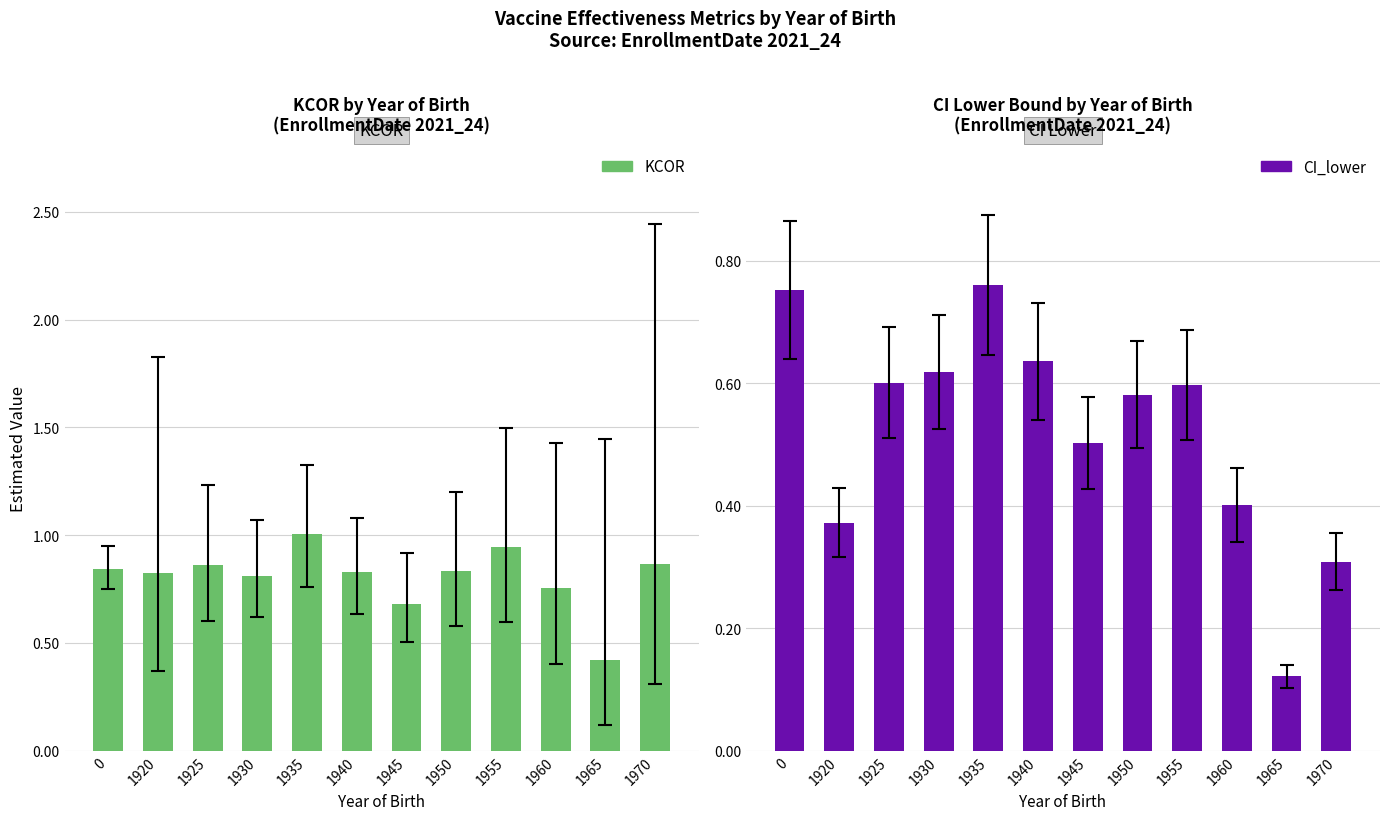

What are all the series names shown in the legend?

KCOR, CI_lower